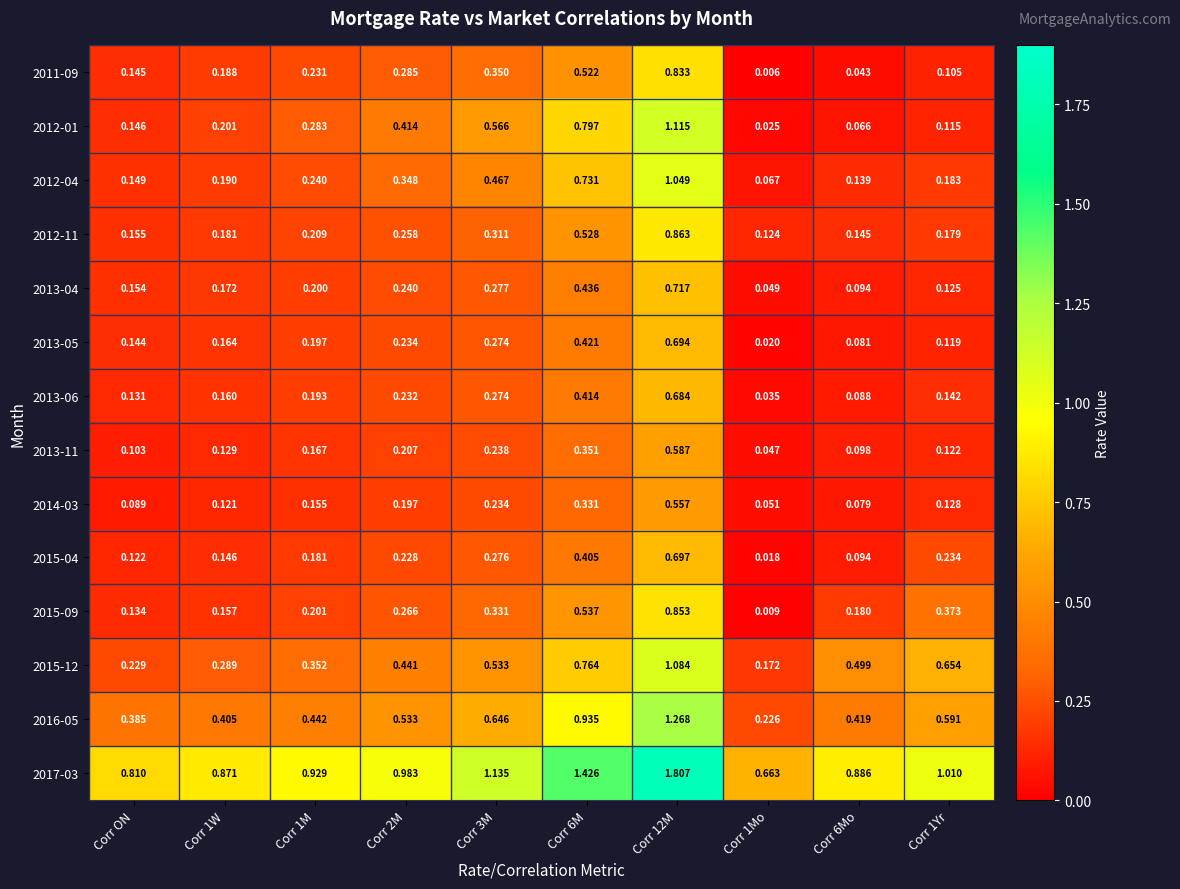

Is the value of 2013-05 at Corr 2M greater than the value of 2015-09 at Corr 1Yr?

No